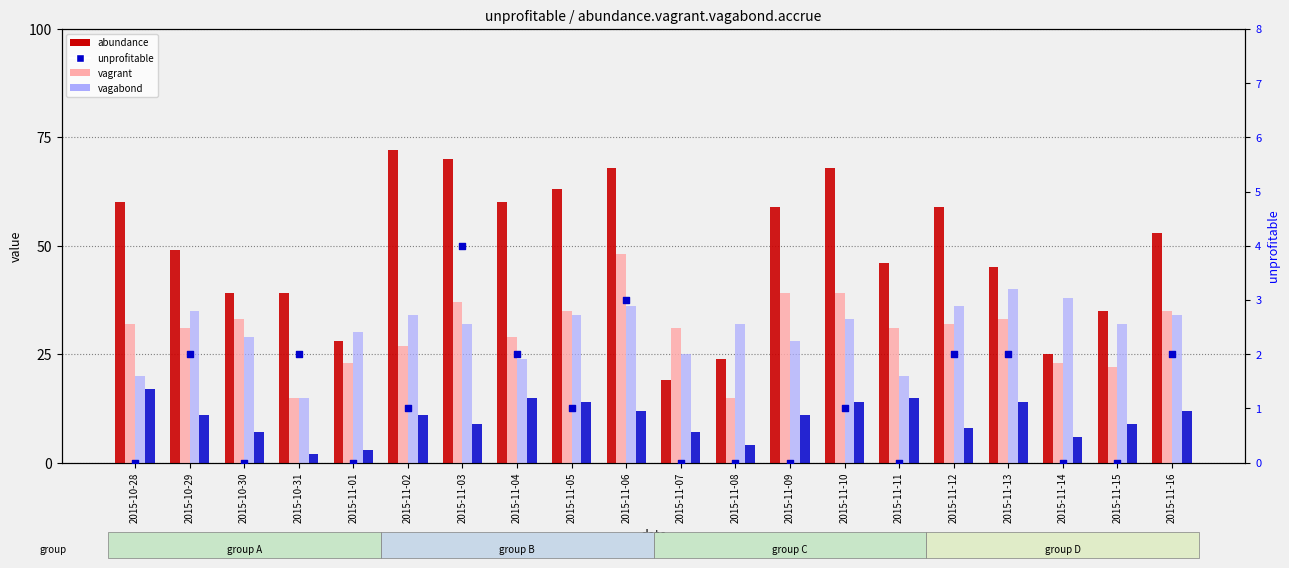

Is the value of unprofitable at 2015-10-30 greater than the value of vagrant at 2015-11-04?

No